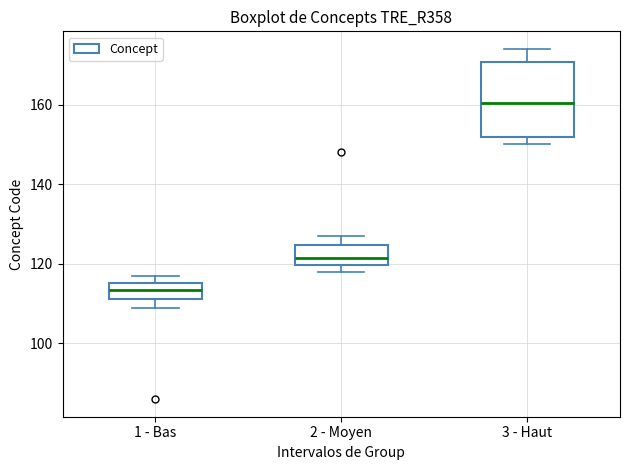

Where does the lower whisker of the box for 1 - Bas end on the y-axis? The values are not printed on the chart, so give them approximately, as read against the axis.

110